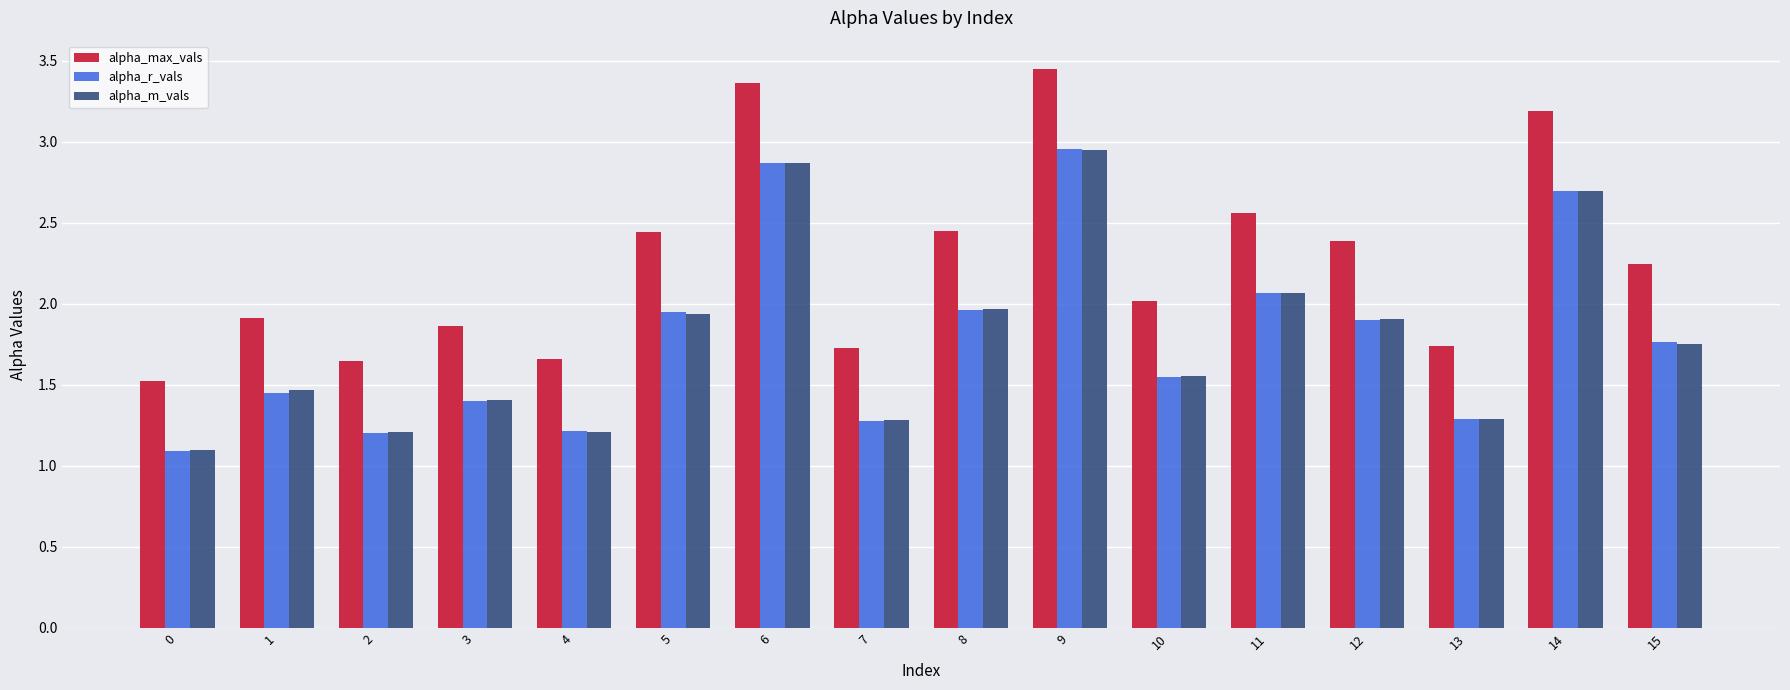

What value does the alpha_r_vals series have at 6?

2.9